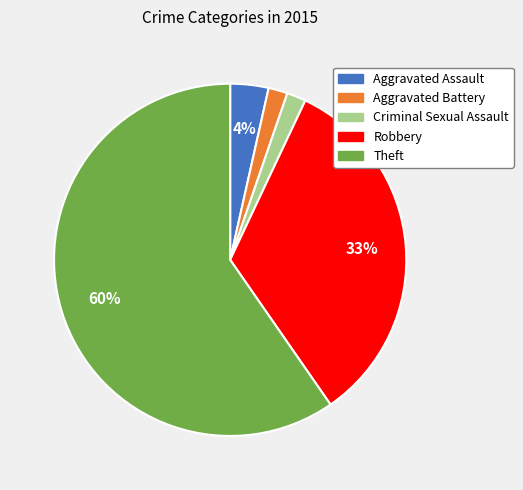

What percentage is the Aggravated Battery slice, to the nearest percent?

2%